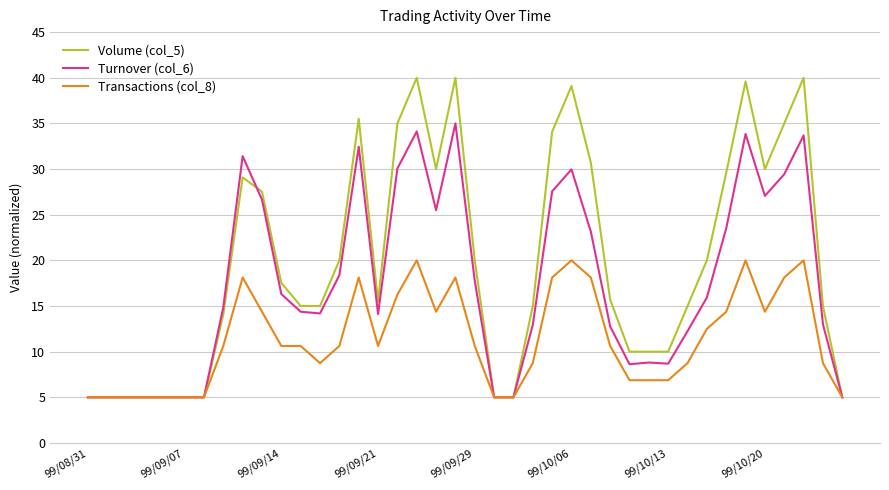

True or false: Turnover (col_6) has more than 0 points higher than both neighbors.

True